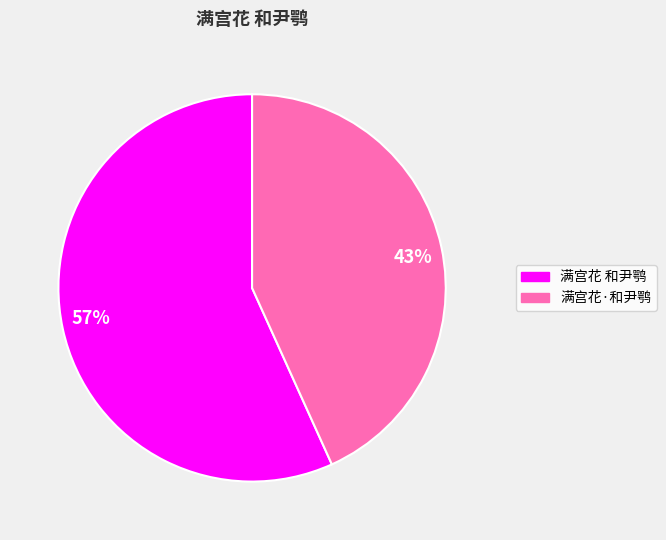

To the nearest percent, what portion does 43% represent?

43%